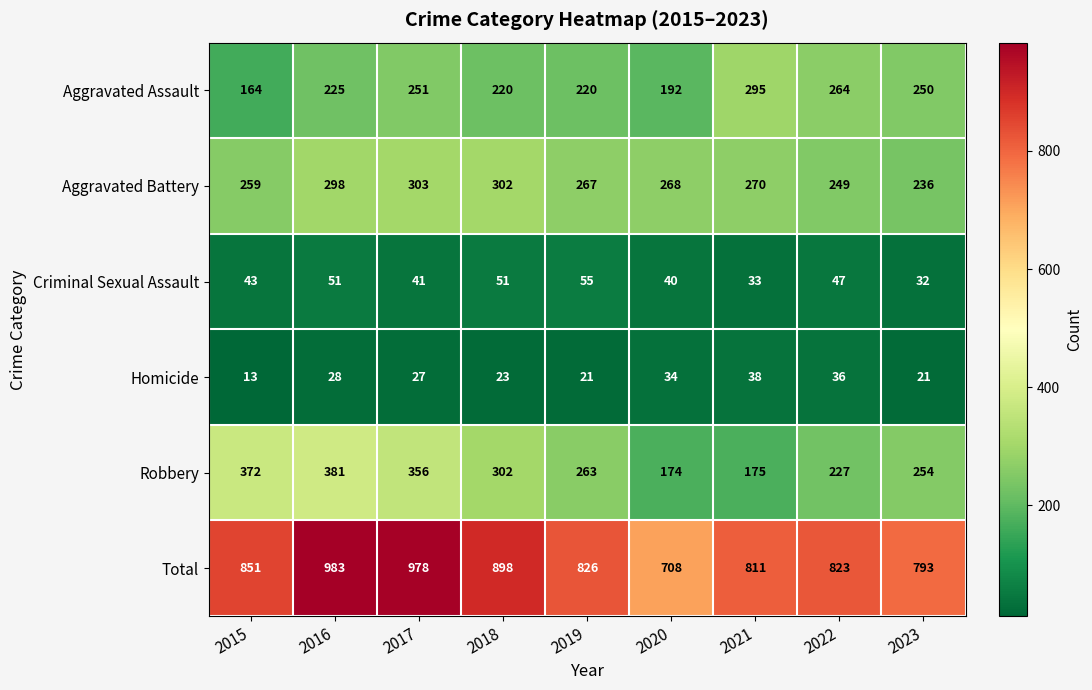

How many data points in Homicide are less than 27?

4